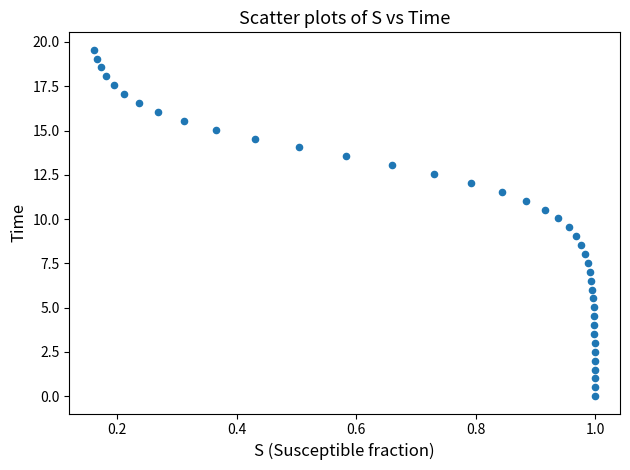

What is the range of X values (max minus min)?

0.8